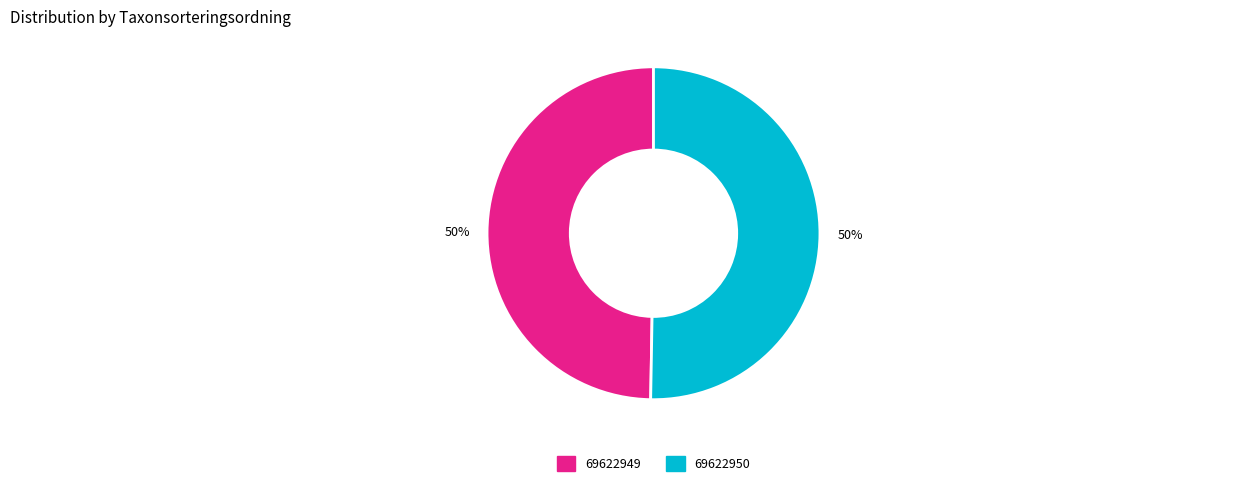

Approximately how many times larger is the value at 69622949 compared to 69622950?

1.0